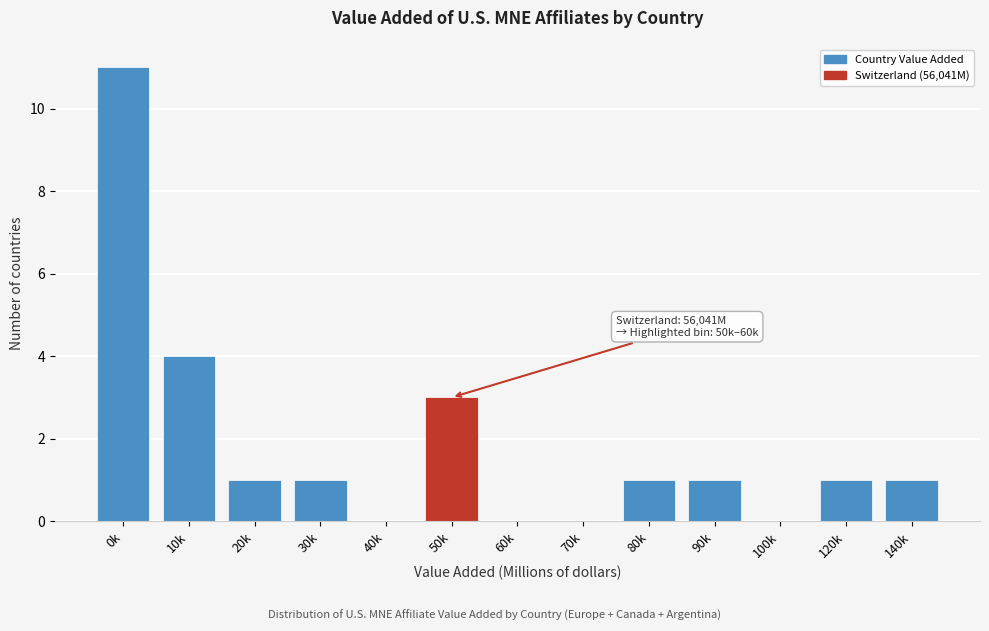

Reading left to right, transcribe all the data shown in this chart.

0k=11	10k=4	20k=1	30k=1	40k=0	50k=3	60k=0	70k=0	80k=1	90k=1	100k=0	120k=1	140k=1